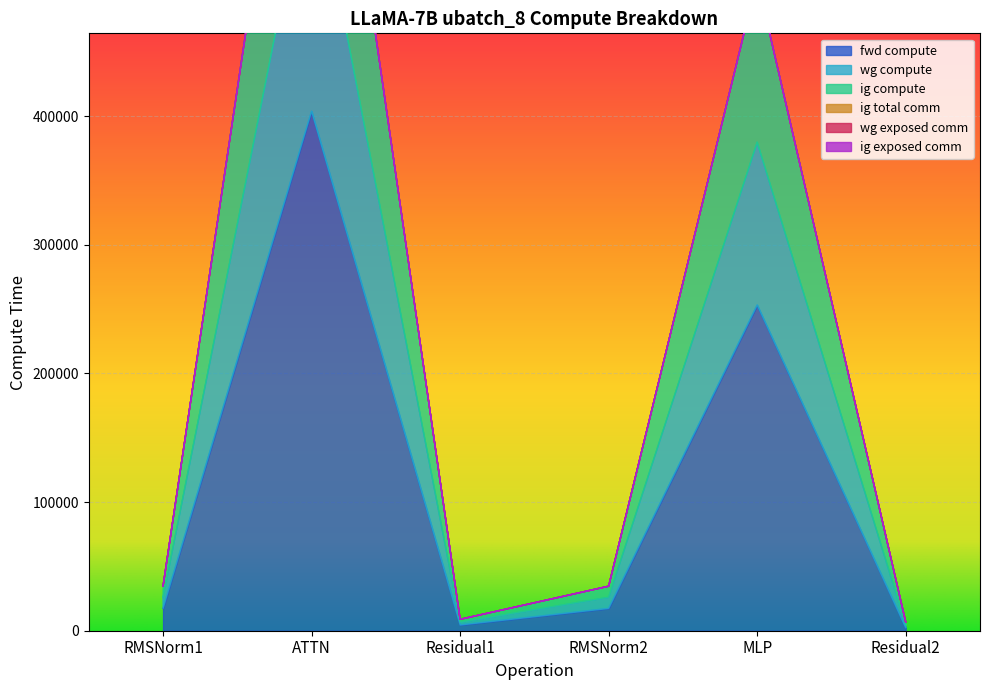

Which series has the widest spread of values?

wg compute